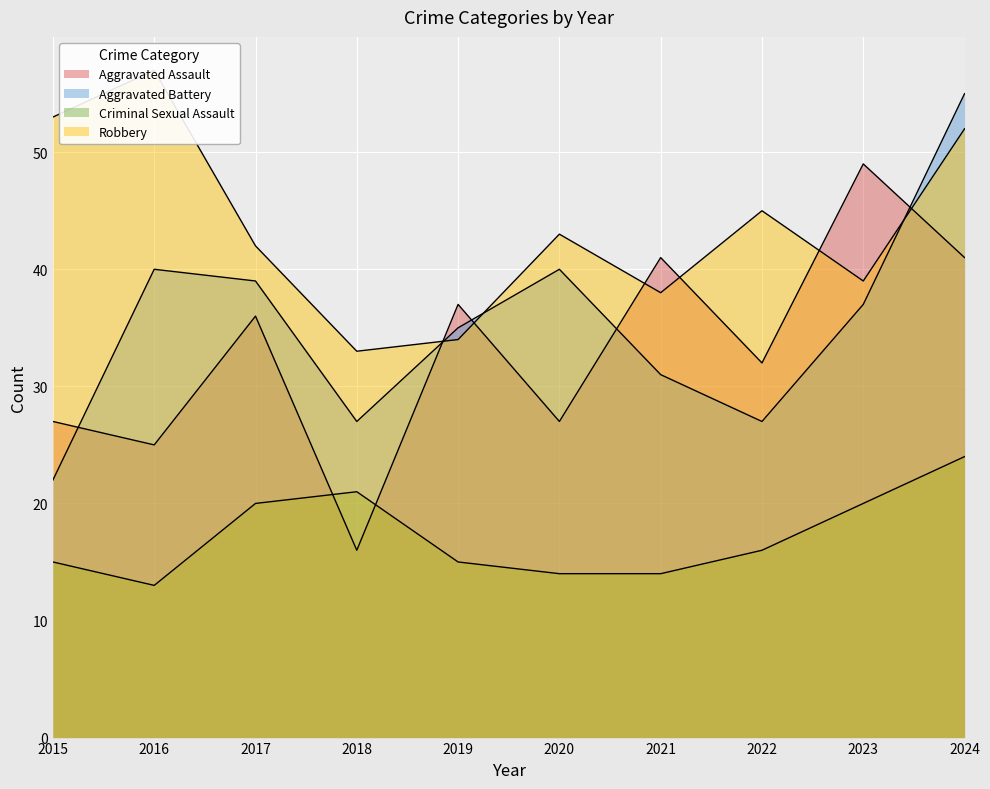

The Criminal Sexual Assault series shows 15 at 2015. True or false?

True